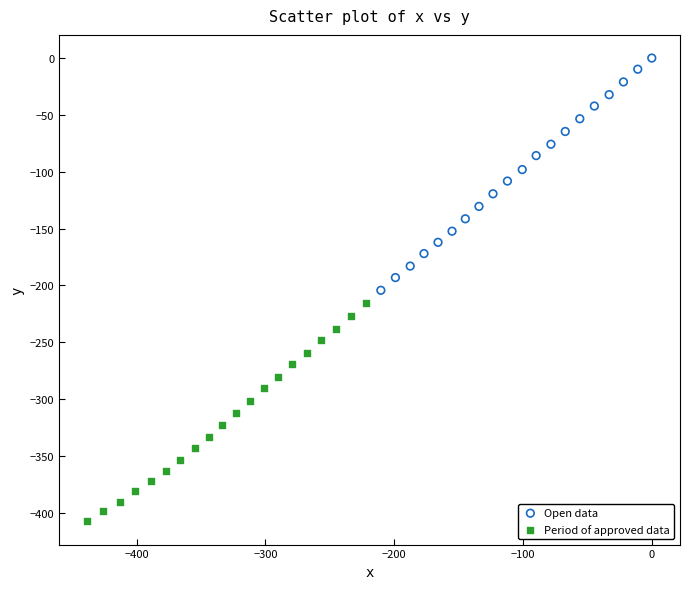

Which series contains the lowest Y value?

Period of approved data